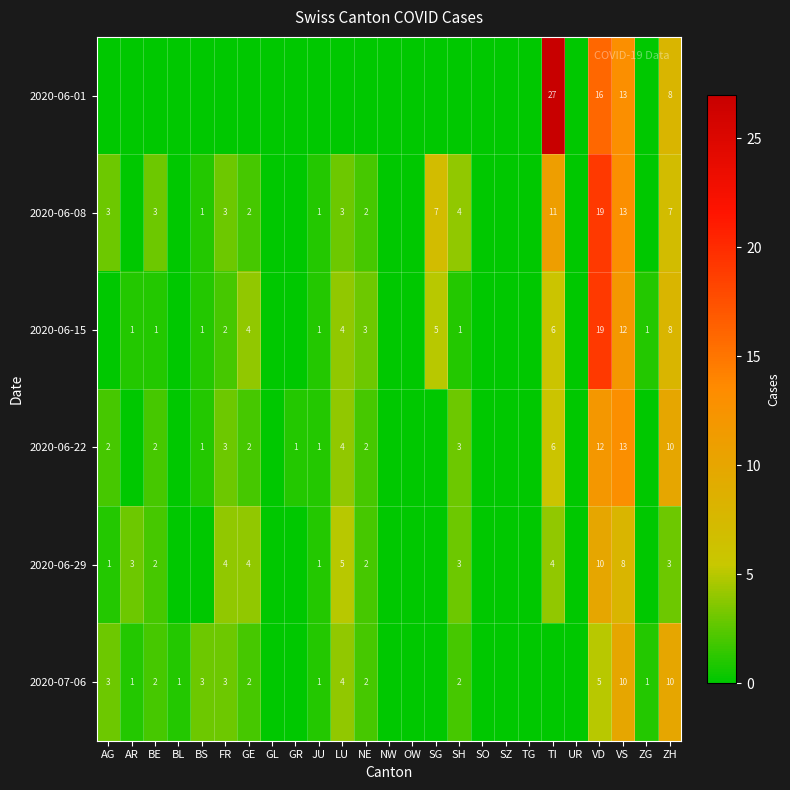

Is the value of 2020-06-22 at SH greater than the value of 2020-06-15 at BE?

Yes